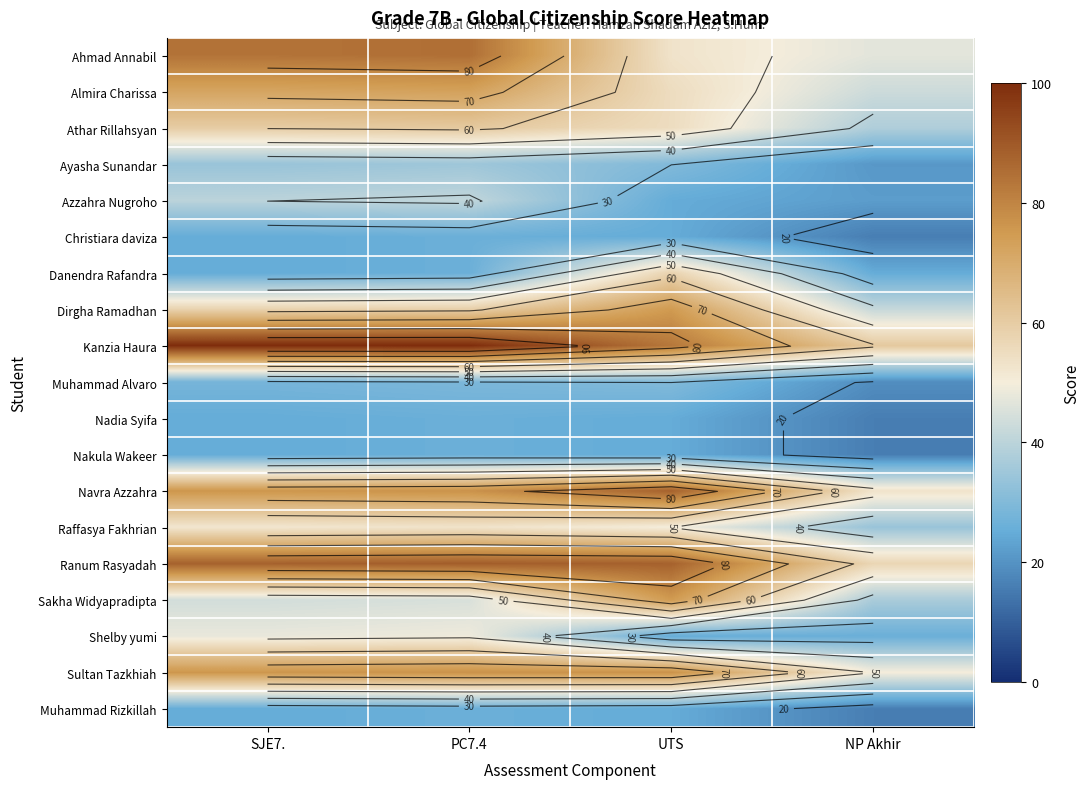

How many data points in Christiara daviza are less than 25?

1